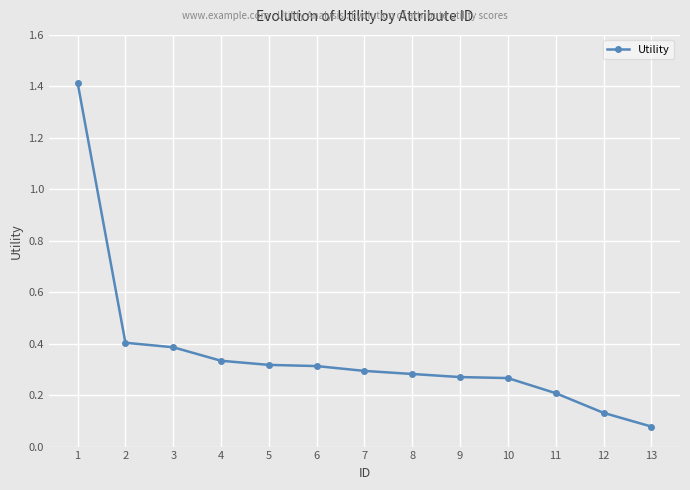

Which label corresponds to the smallest value in the chart?

13